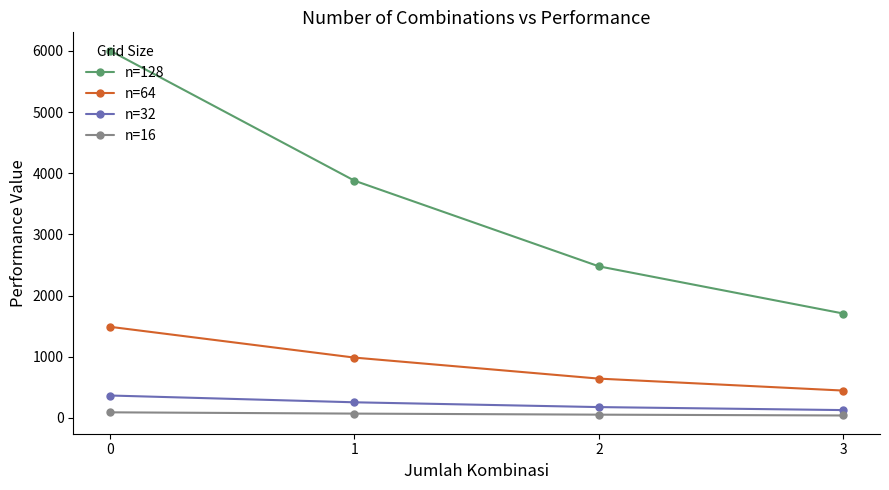

Is the value of n=16 at 3 greater than the value of n=32 at 3?

No